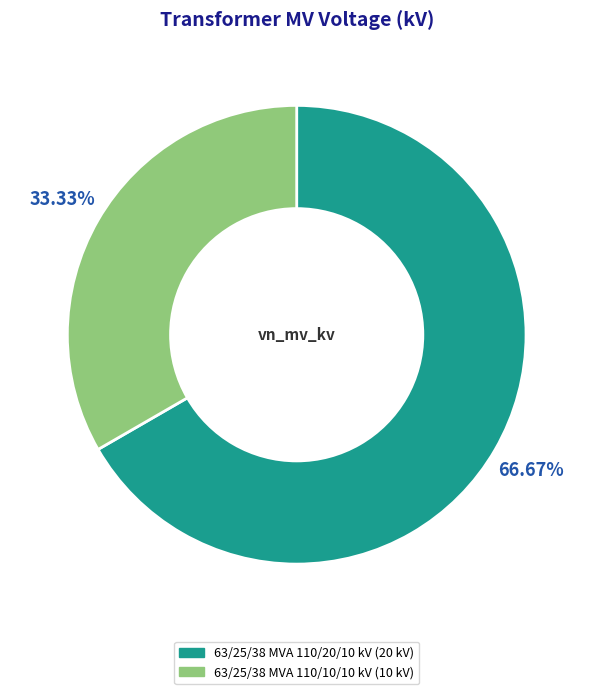

To the nearest percent, what percentage of the pie is 63/25/38 MVA 110/10/10 kV?

33%